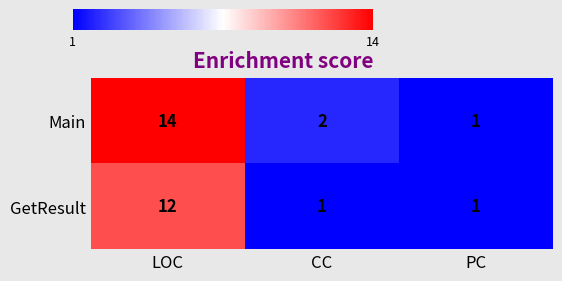

Where is Main nearest to the value 7?

CC